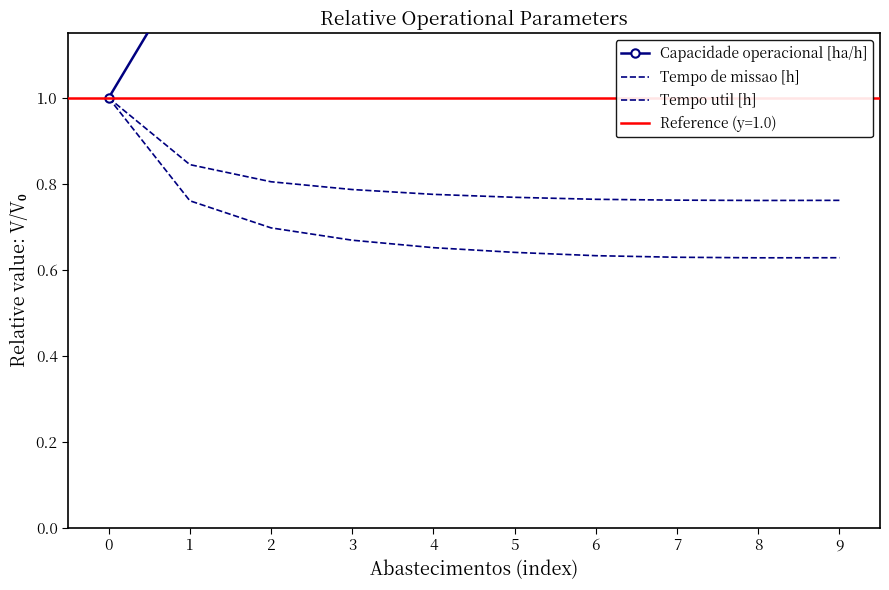

True or false: Tempo de missao [h] has a value of 0.7 at 4.

True